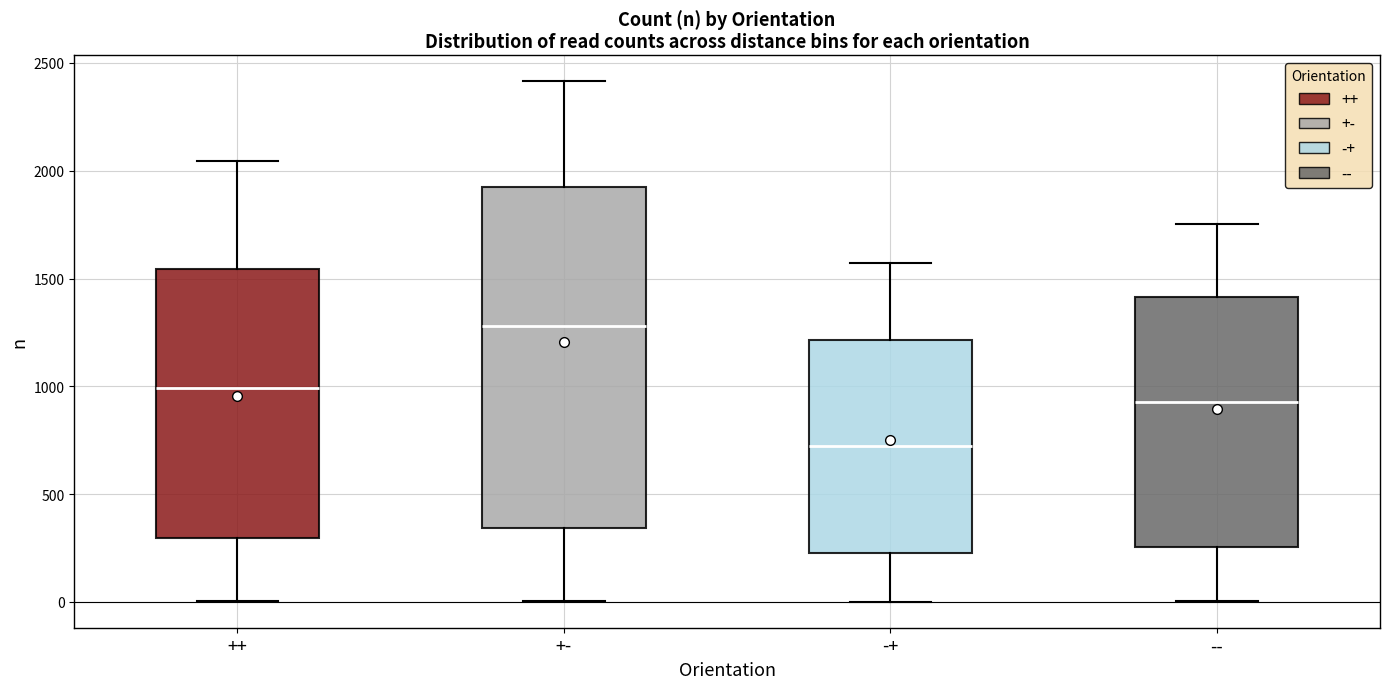

Reading left to right, transcribe this box plot: for each box, give where its median line is, the range the box spans, and where its two whiskers end, as read against the y-axis. The values are not printed on the chart, so give them approximately, as read against the axis.

++: median 1000, box 300 to 1550, whiskers 0 to 2050
+-: median 1300, box 350 to 1950, whiskers 0 to 2400
-+: median 750, box 250 to 1200, whiskers 0 to 1550
--: median 950, box 250 to 1400, whiskers 0 to 1750